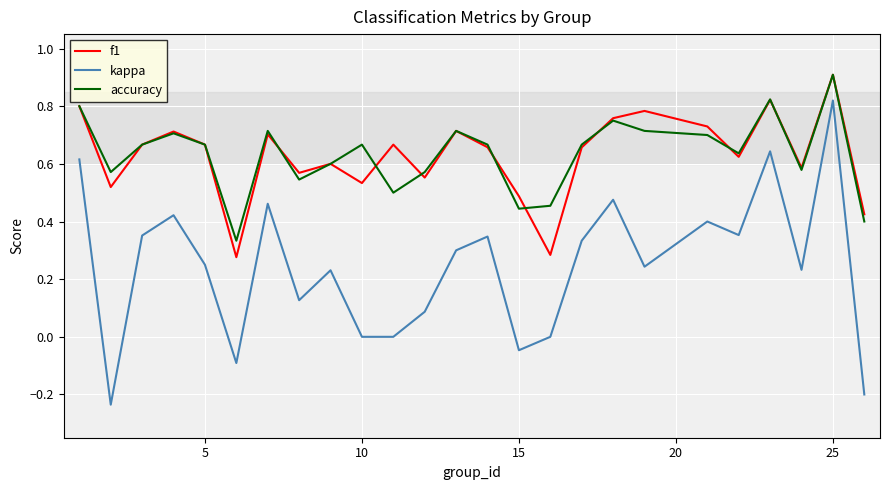

Which series has the widest spread of values?

kappa